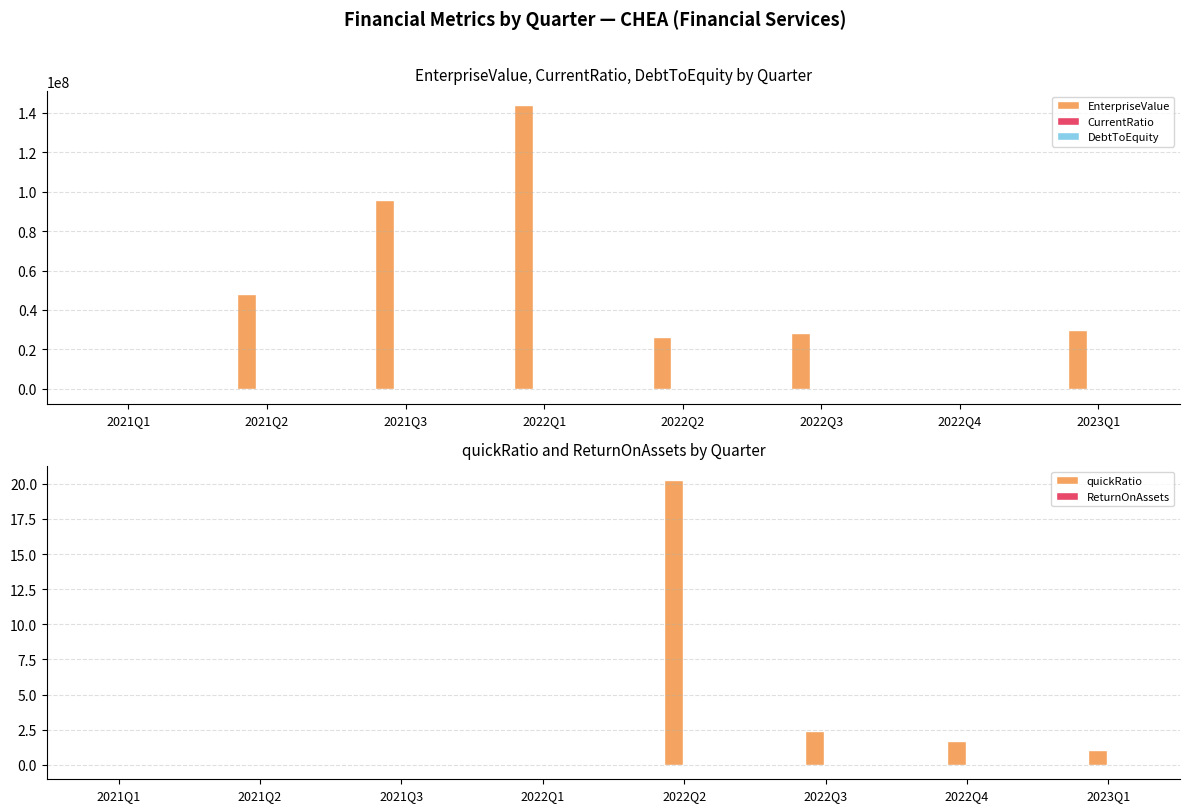

Is it true that quickRatio equals 1.7 at 2023Q1?

False